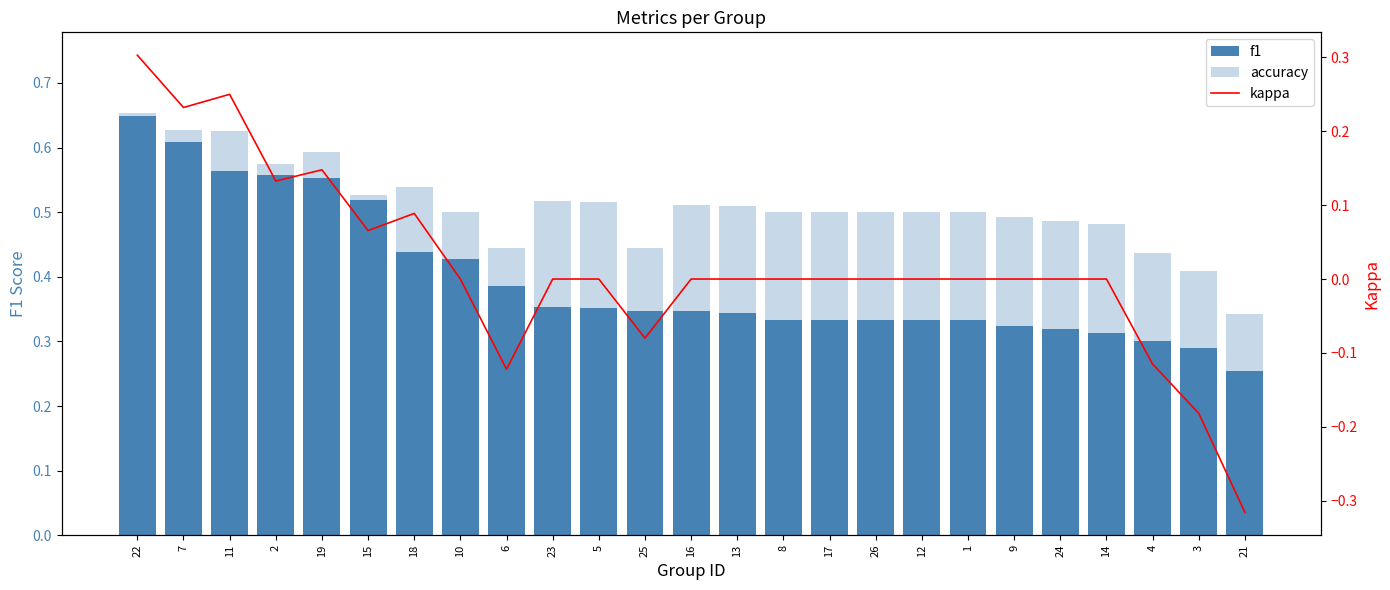

Is it true that kappa equals -0.2 at 21?

False